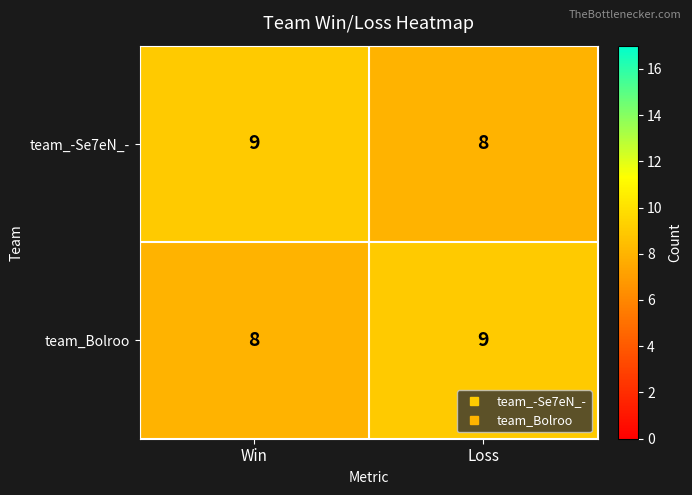

What is the sum of the team_Bolroo values at Win and Loss?

17